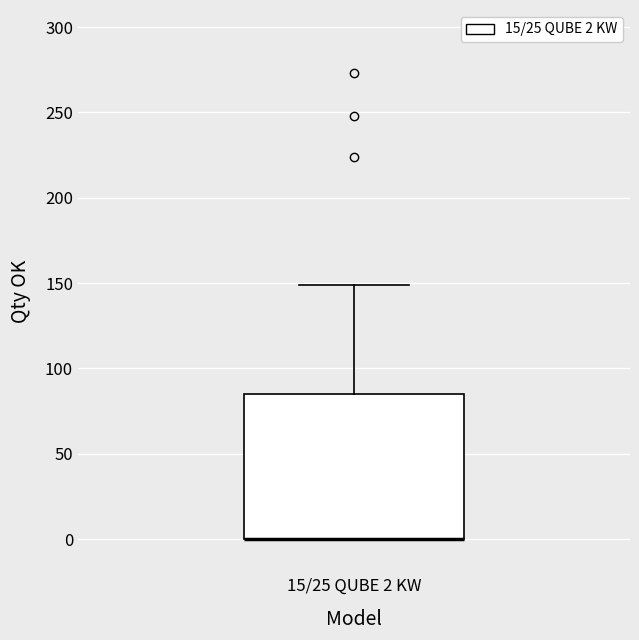

Where does the upper whisker of the box for 15/25 QUBE 2 KW end on the y-axis? The values are not printed on the chart, so give them approximately, as read against the axis.

150